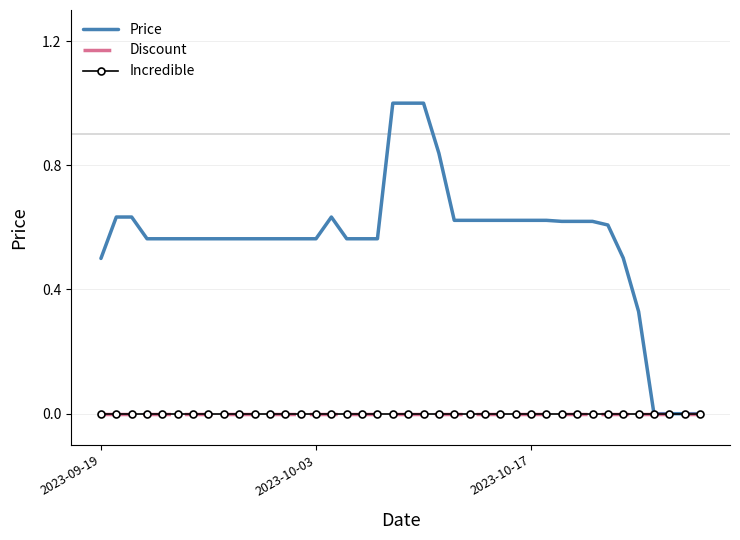

How many data points in Price are above 0?

36